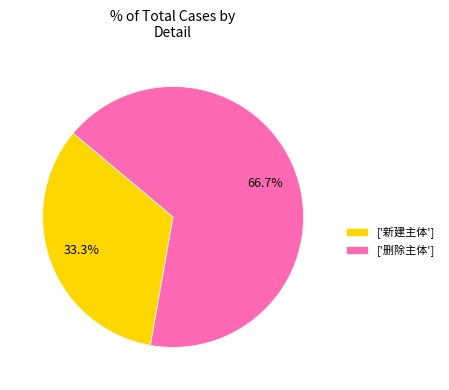

Does ['删除主体'] account for over 50% of the chart?

Yes